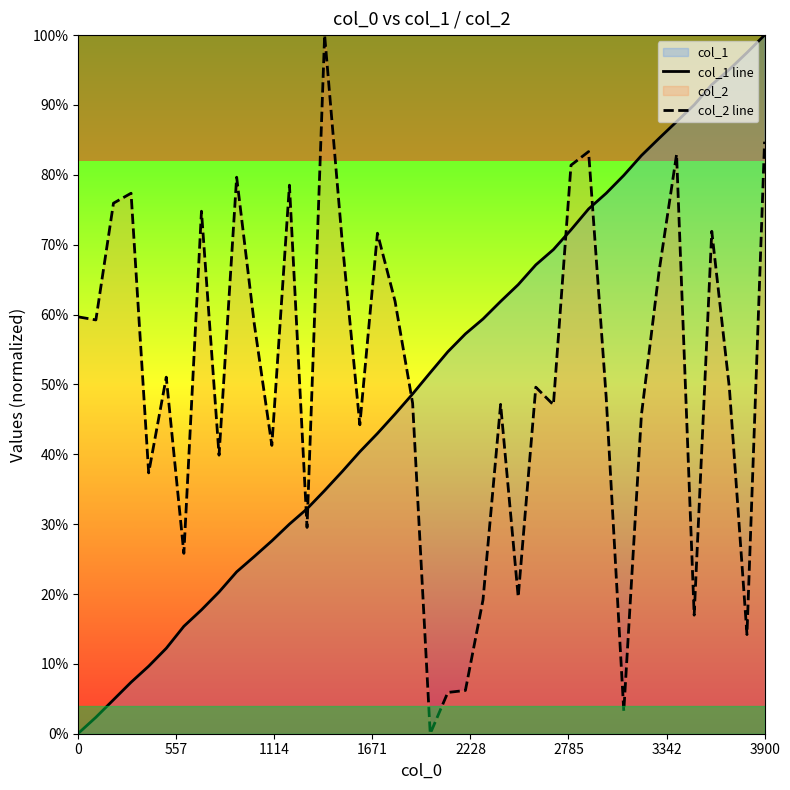

After their last crossing, which series has the higher values: col_2 line or col_1 line?

col_1 line